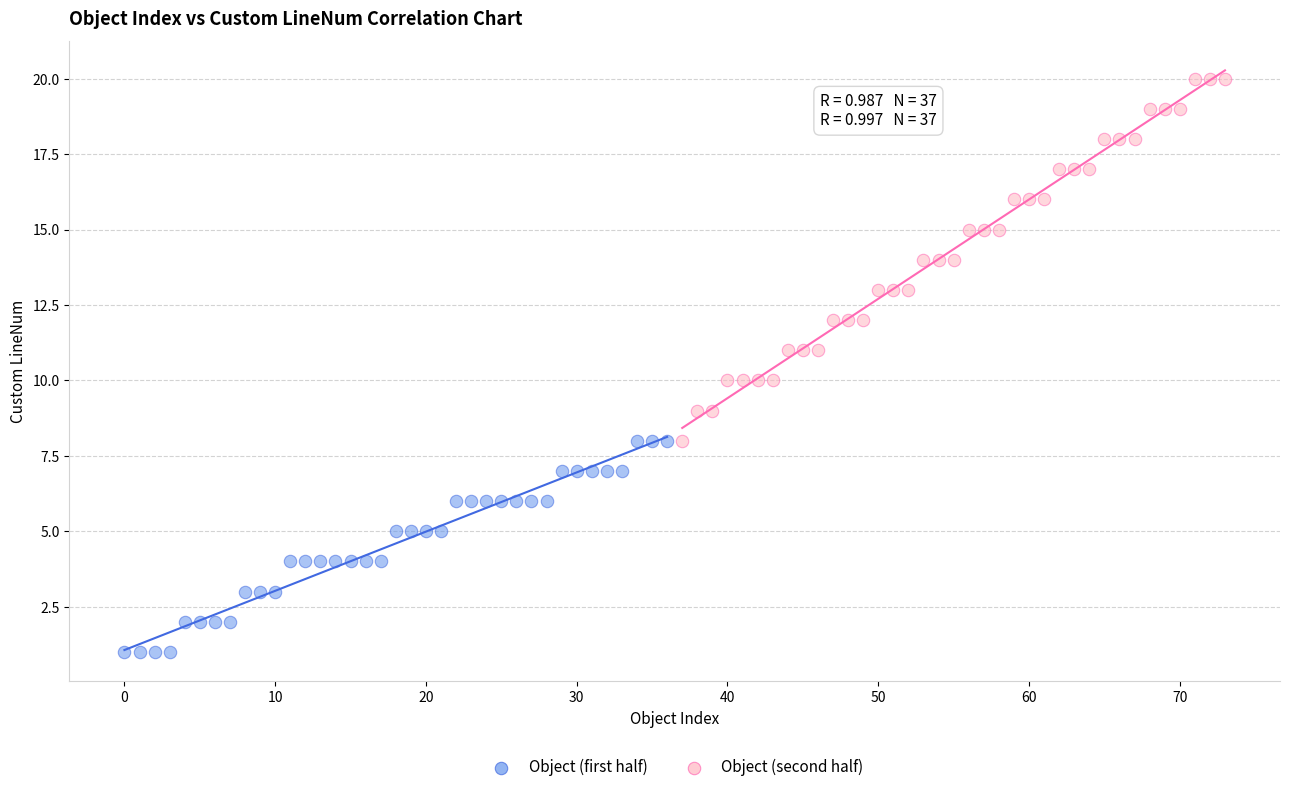

Which series reaches the maximum Y coordinate?

Object (second half)